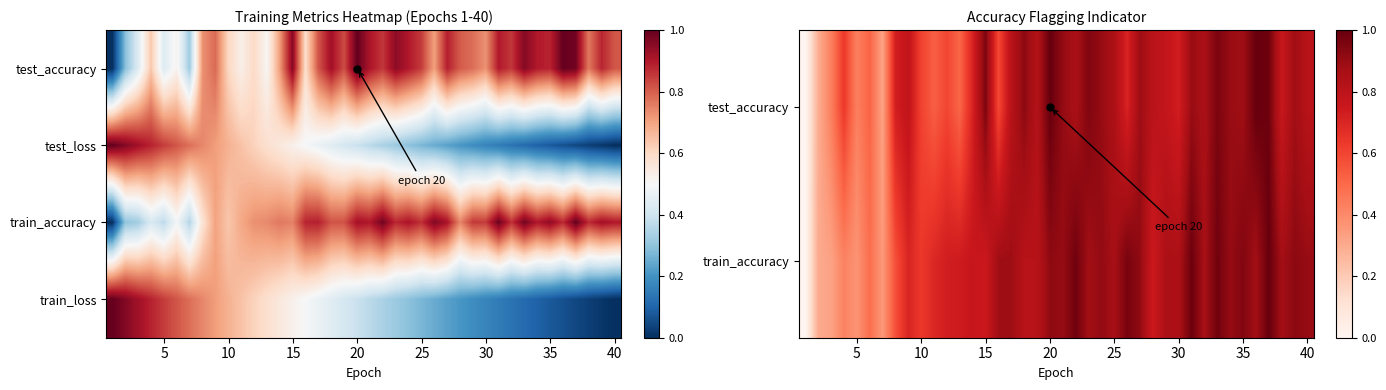

How many categories are shown in the chart?

40